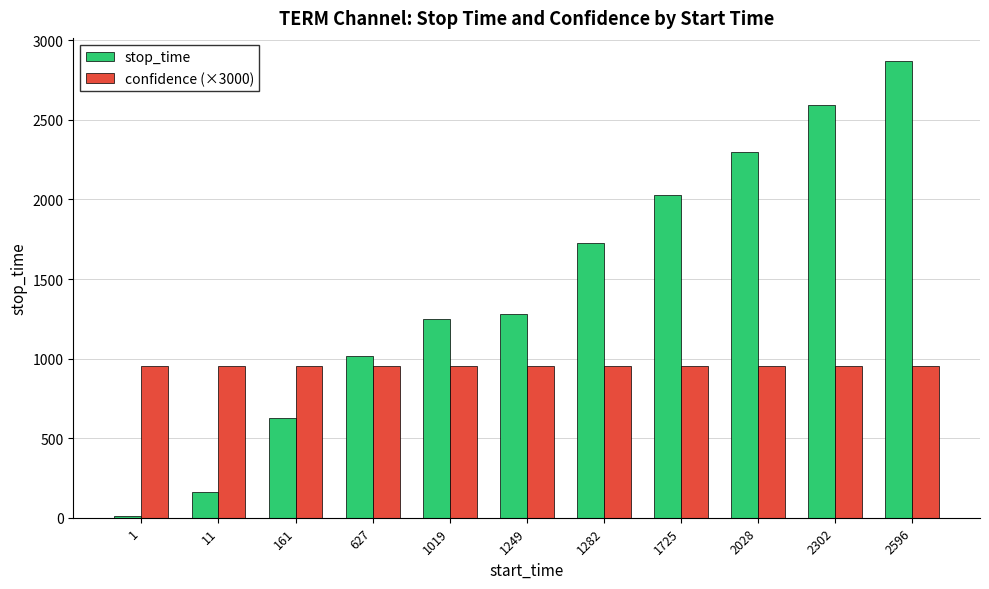

How many bars are there in each group?

2